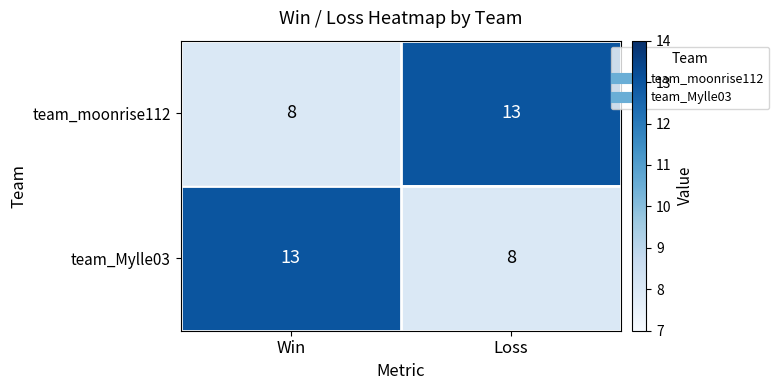

What is the sum of the team_Mylle03 values at Loss and Win?

21